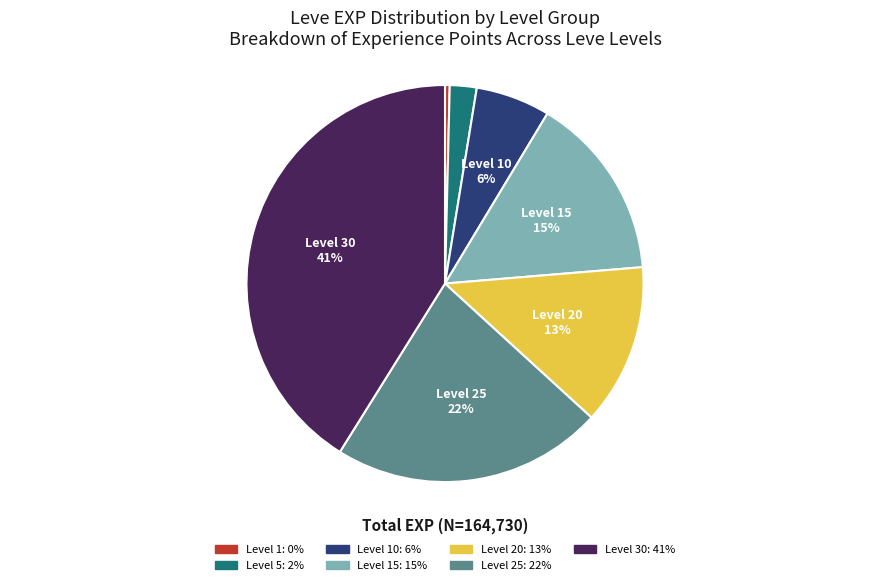

Is there any slice that represents more than half of the pie?

No